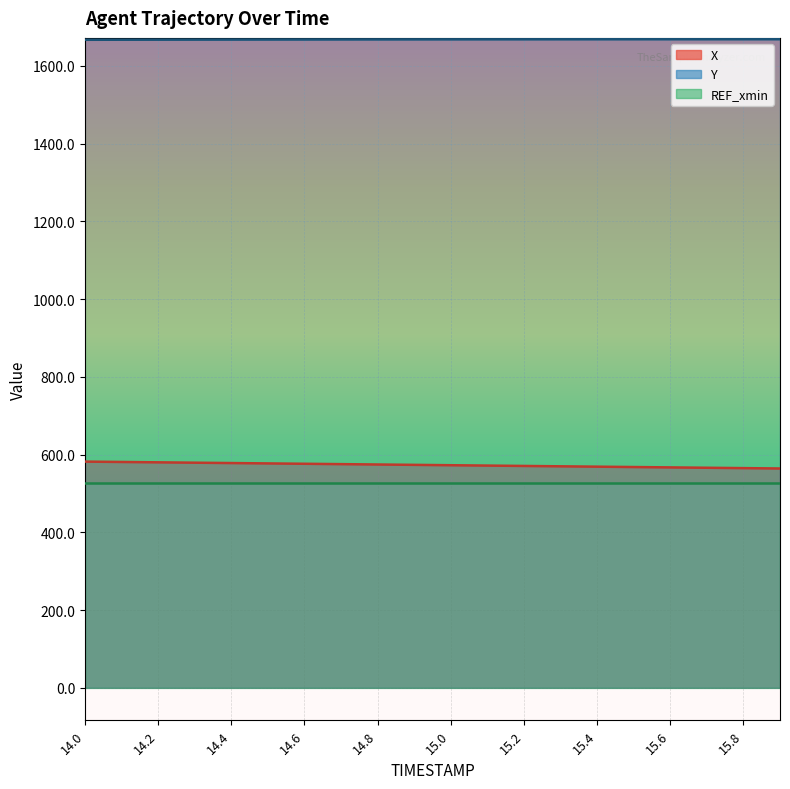

What is the sum of all X values?

11461.9